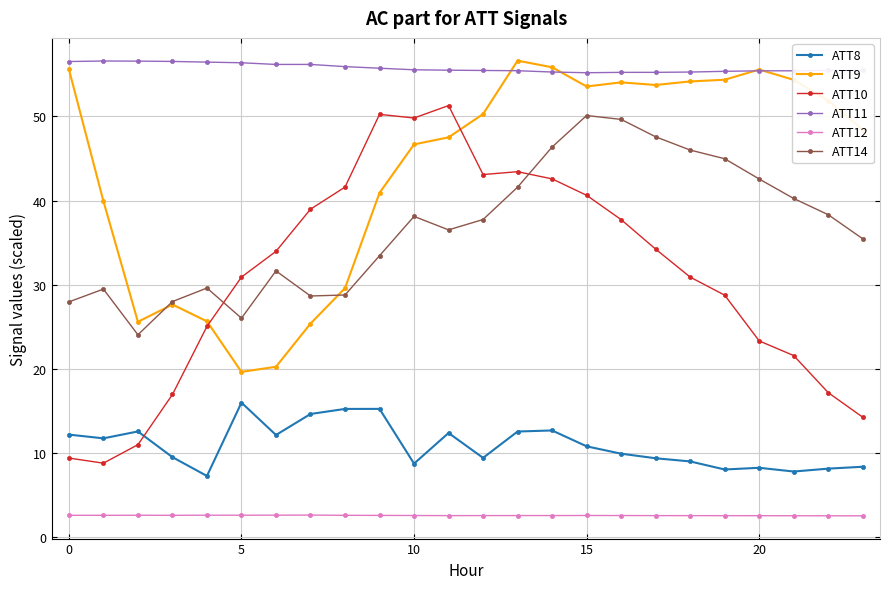

True or false: ATT8 and ATT12 cross at least once.

False